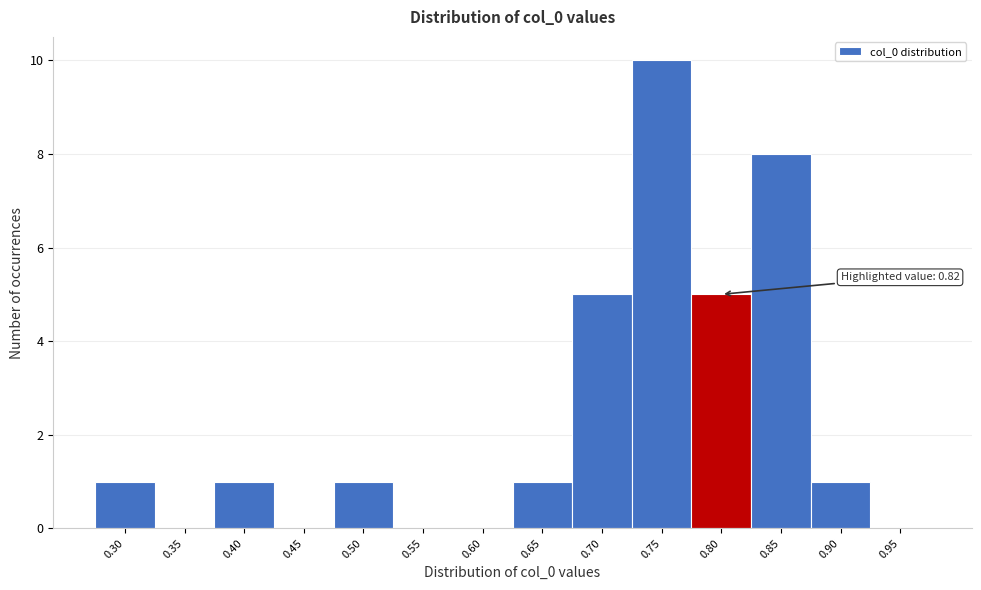

Reading right to left, transcribe all the data shown in this chart.

0.95=0	0.90=1	0.85=8	0.80=5	0.75=10	0.70=5	0.65=1	0.60=0	0.55=0	0.50=1	0.45=0	0.40=1	0.35=0	0.30=1